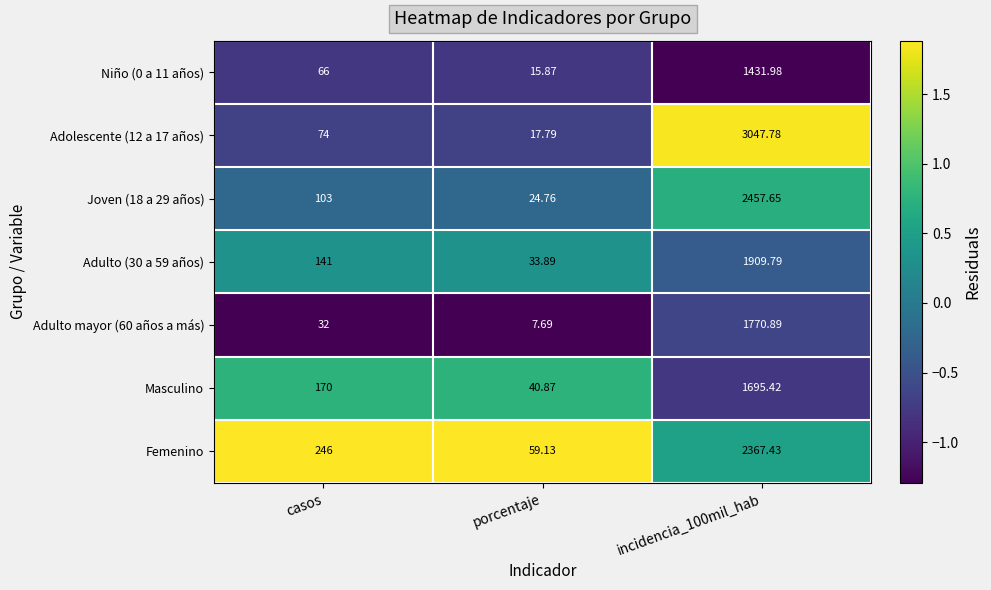

How many series are shown in this chart?

7